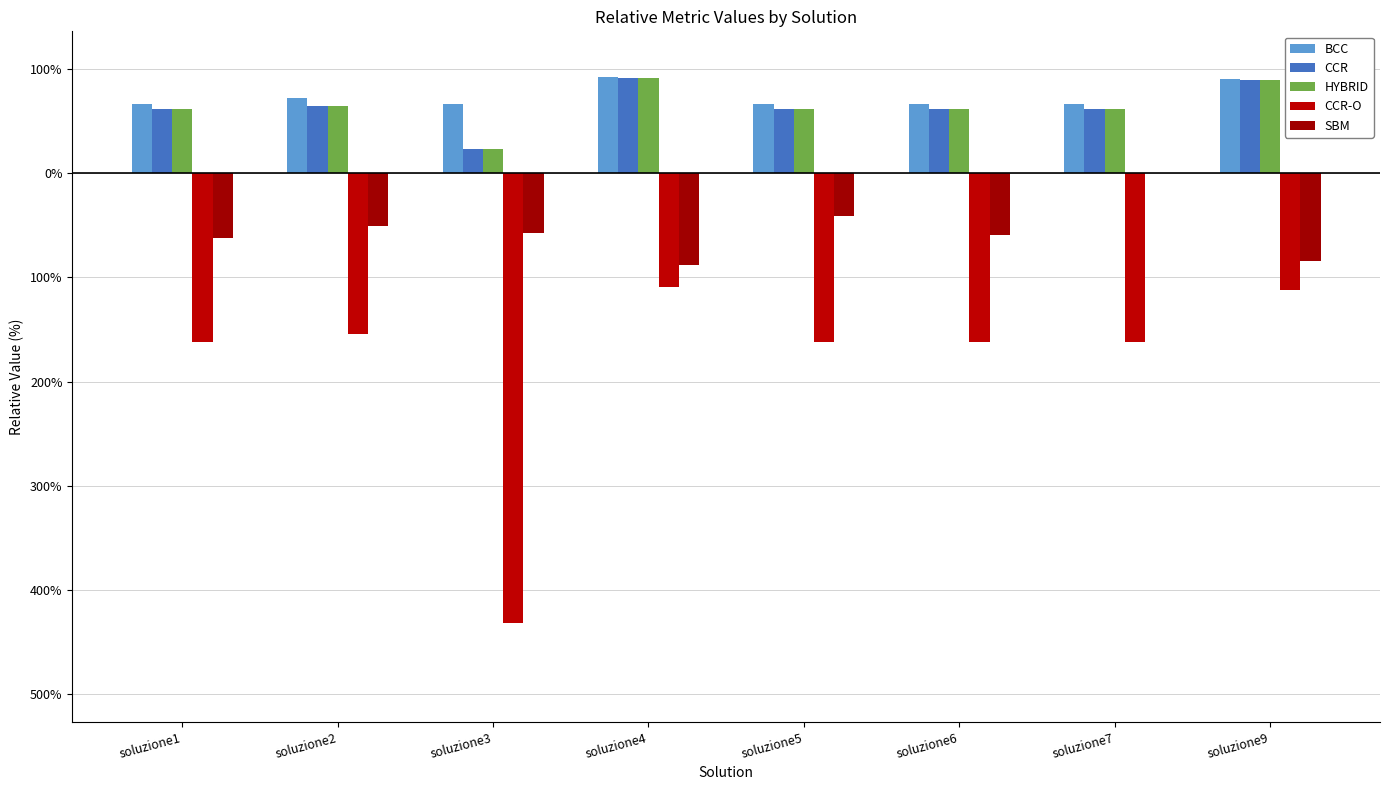

At which category is the sum across all series the highest?

soluzione4